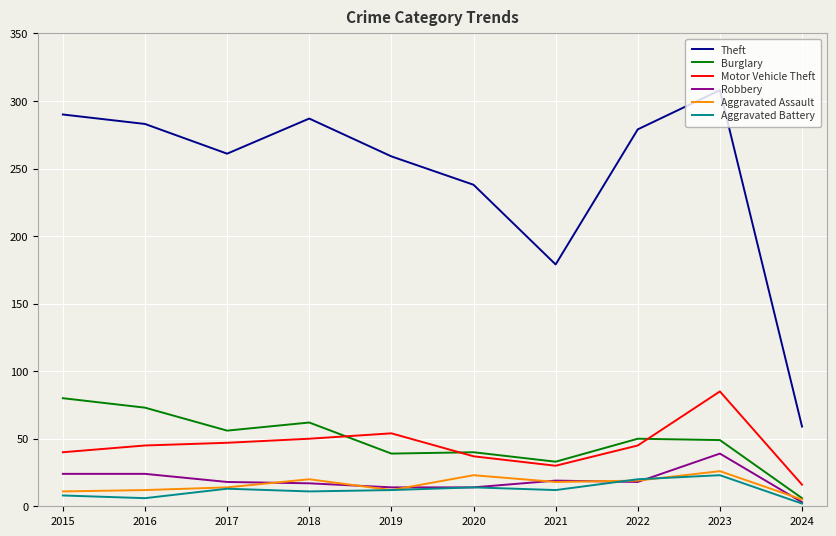

What is the approximate value of Aggravated Assault at 2022, to the nearest 5?

20